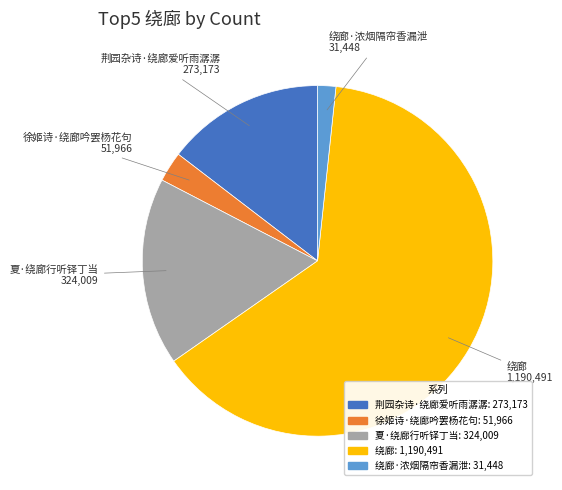

Is there a majority slice in this chart?

Yes